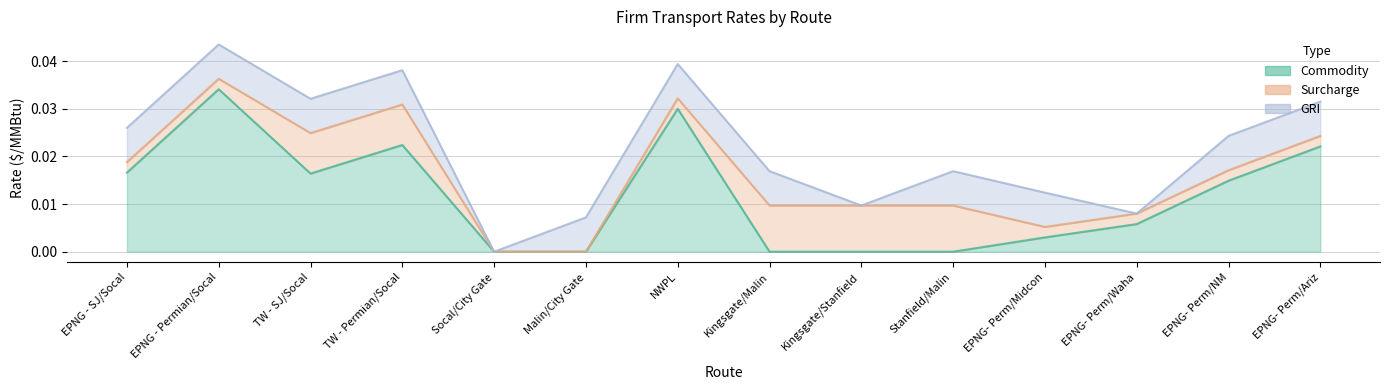

At how many categories does at least one series exceed 0?

13